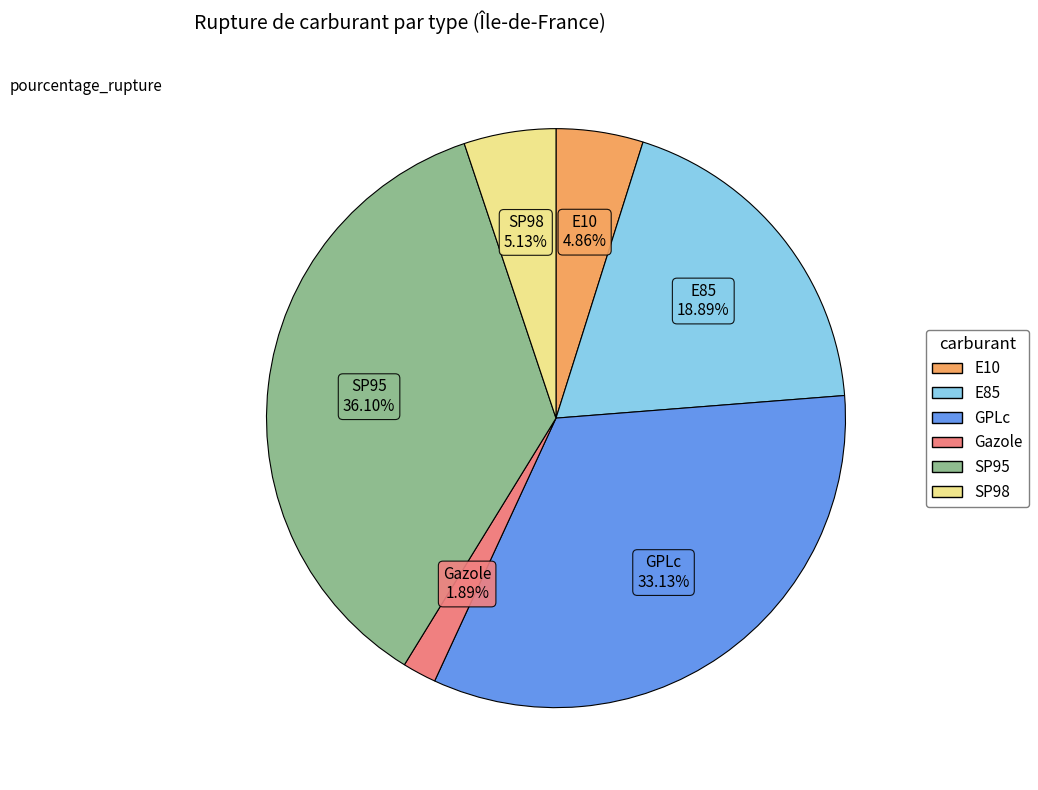

Is there any slice that represents more than half of the pie?

No